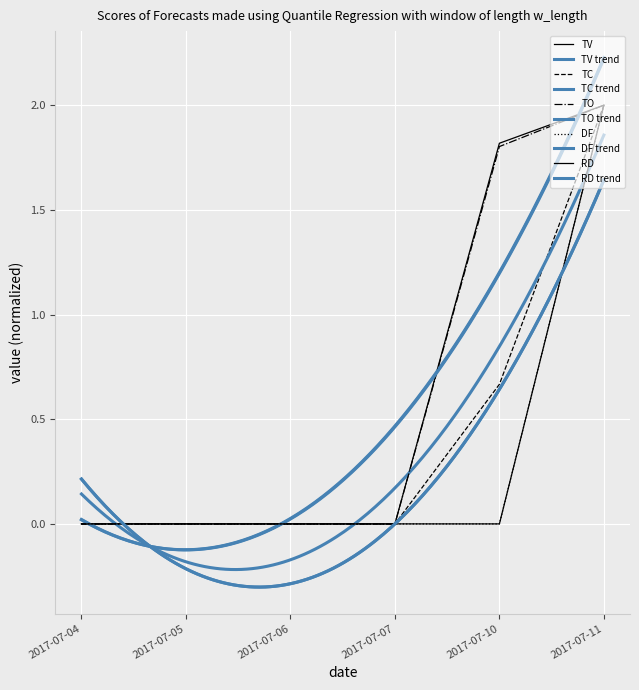

Reading left to right, what are all the values shown in this chart?

TV: 0.0	0.0	0.0	0.0	1.8	2.0
TC: 0.0	0.0	0.0	0.0	0.7	2.0
TO: 0.0	0.0	0.0	0.0	1.8	2.0
DF: 0.0	0.0	0.0	0.0	0.0	2.0
RD: 0.0	0.0	0.0	0.0	0.0	2.0